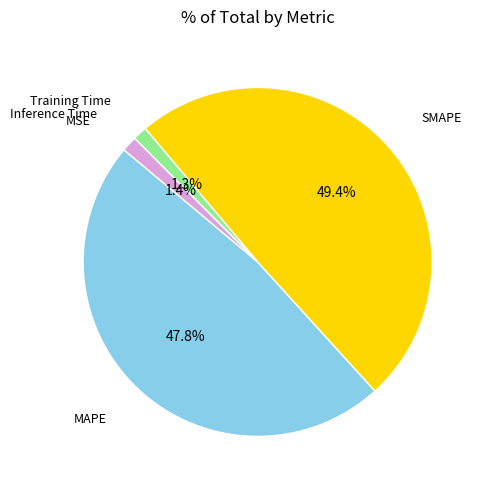

What percentage is the Training Time slice, to the nearest percent?

1%